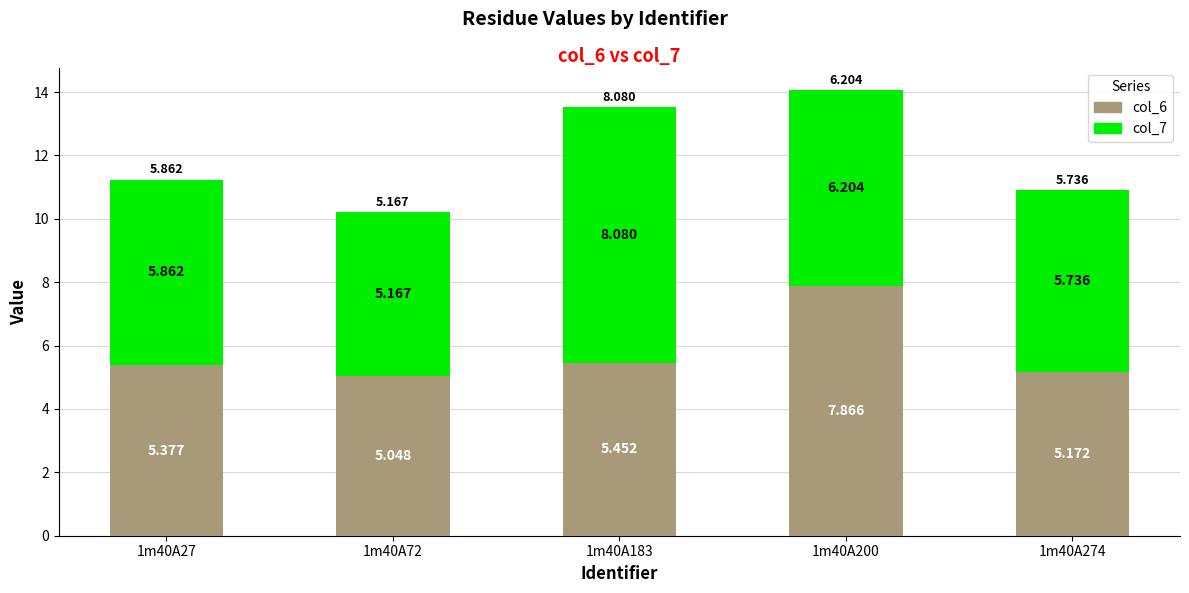

What is the difference between the col_6 values at 1m40A72 and 1m40A274?

0.1